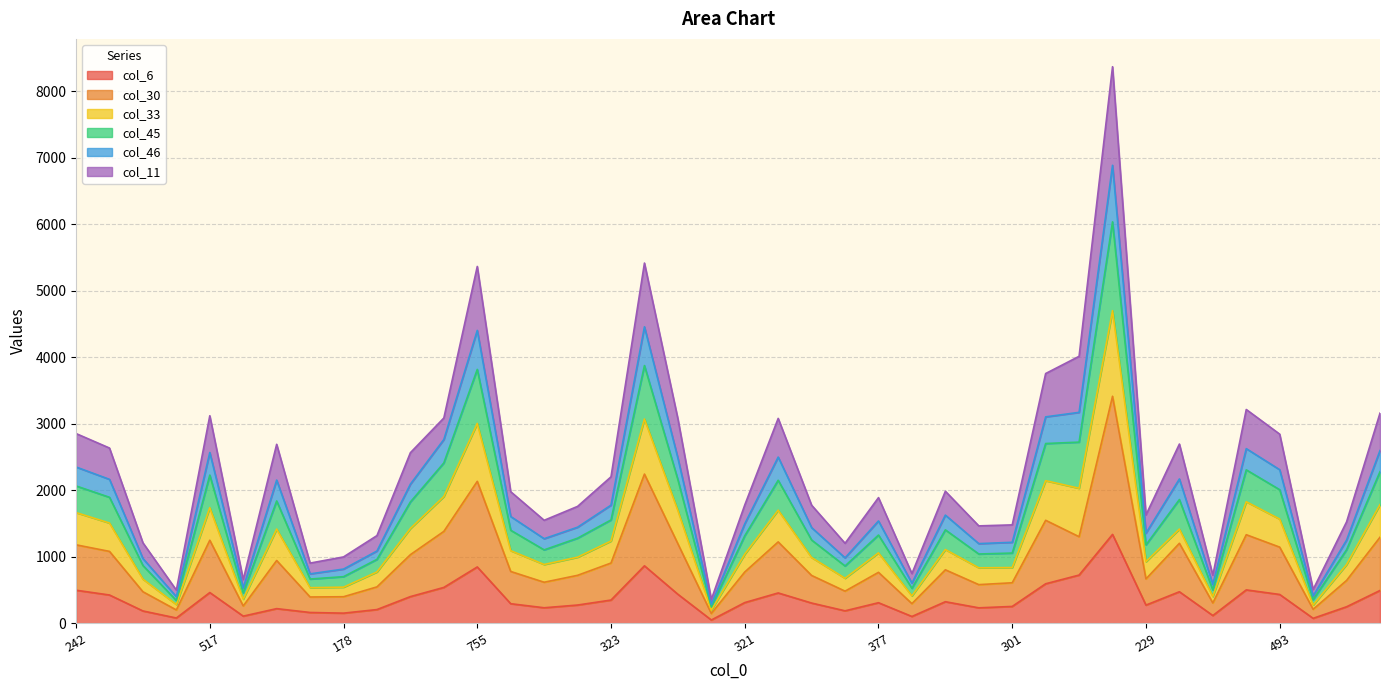

What is the minimum value for col_30?

146